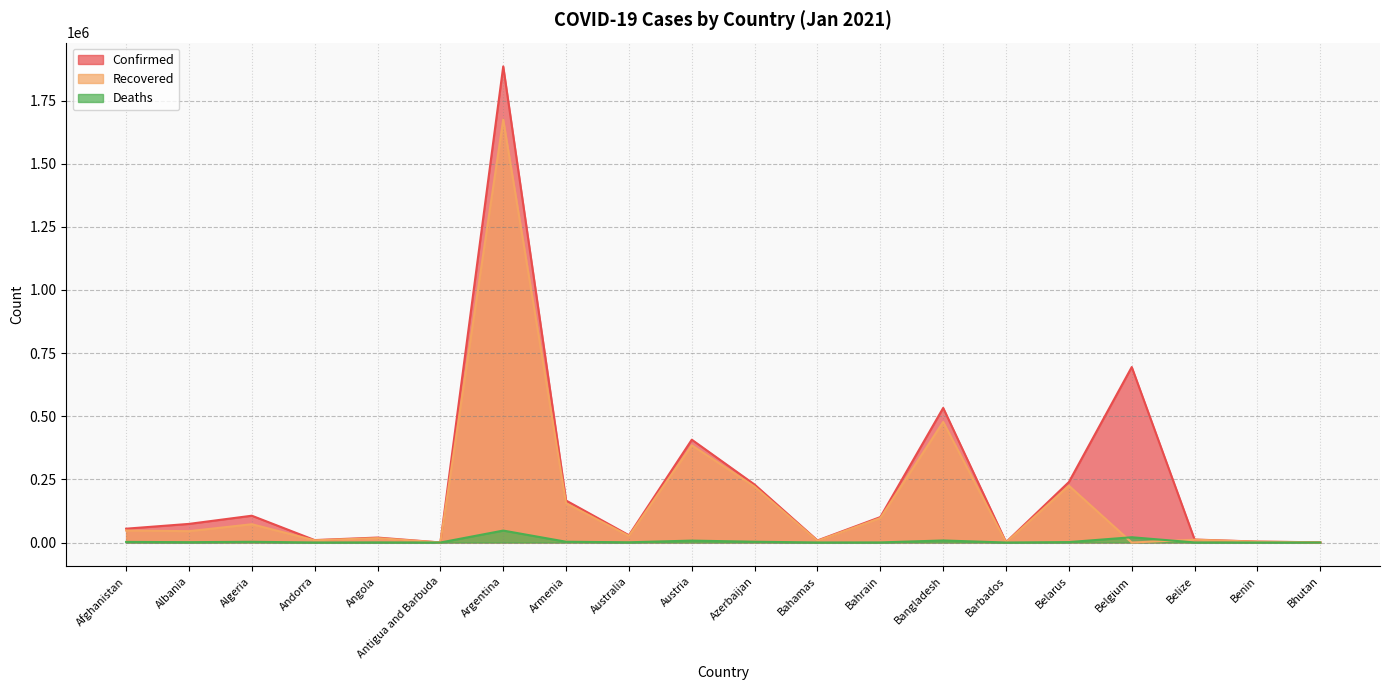

Where is the first local maximum for Confirmed?

Algeria